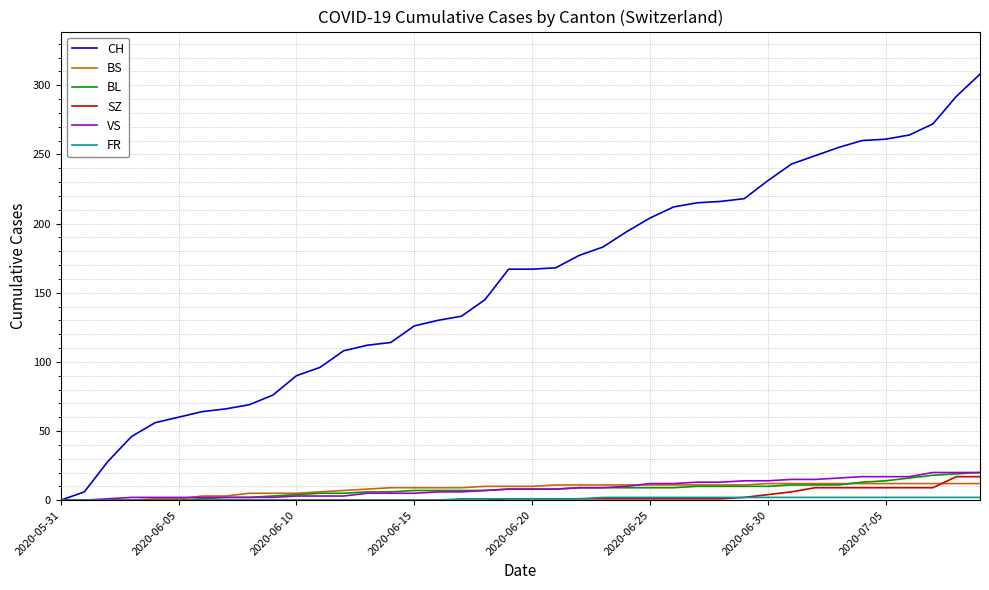

Which series has the largest total across all categories?

CH